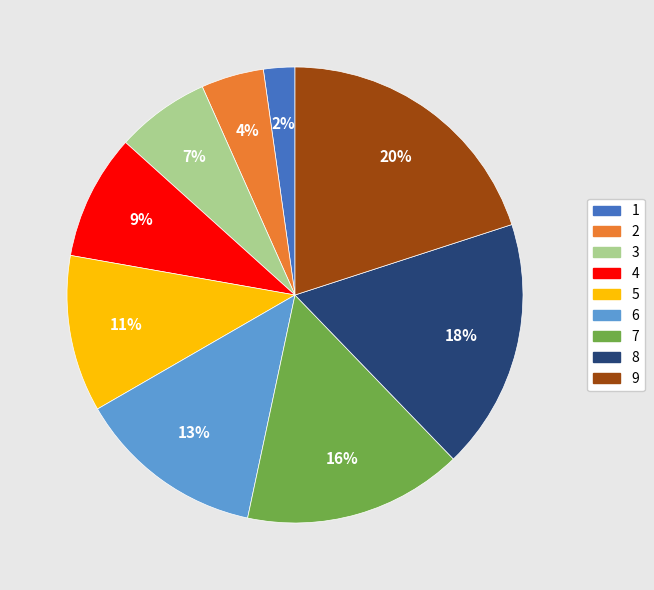

Does 4 account for over 50% of the chart?

No